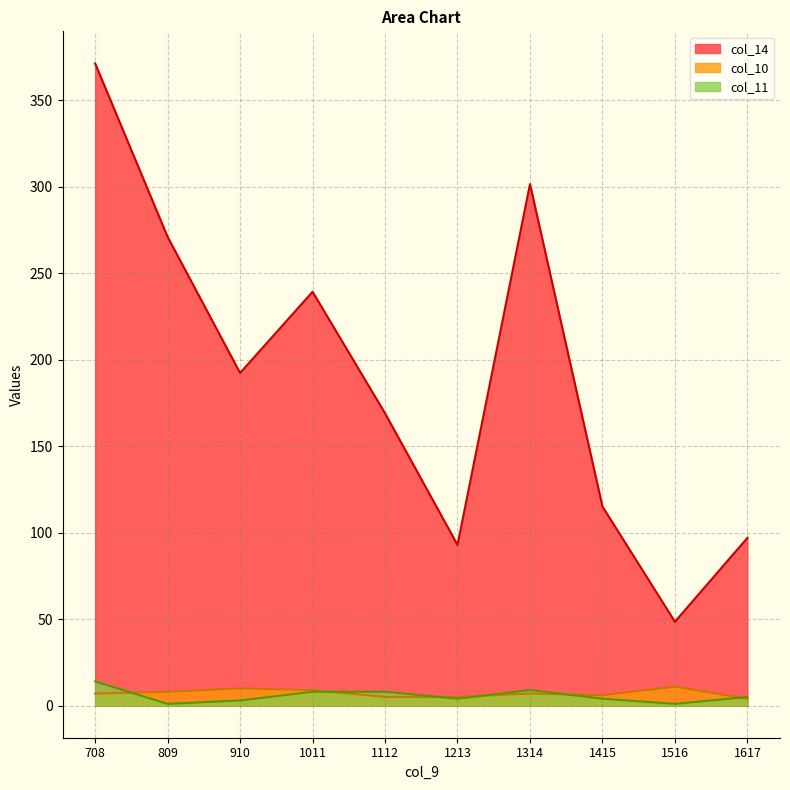

What is the difference between the col_10 values at 1314 and 1415?

1.0